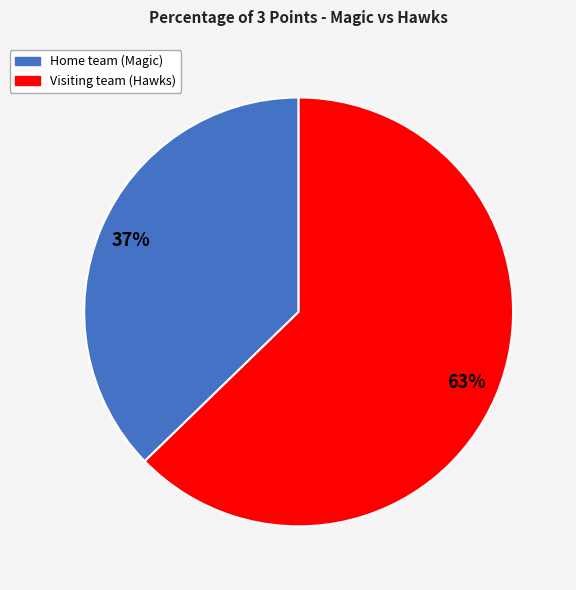

Is the sum of Home team (Magic) and Visiting team (Hawks) greater than half?

Yes